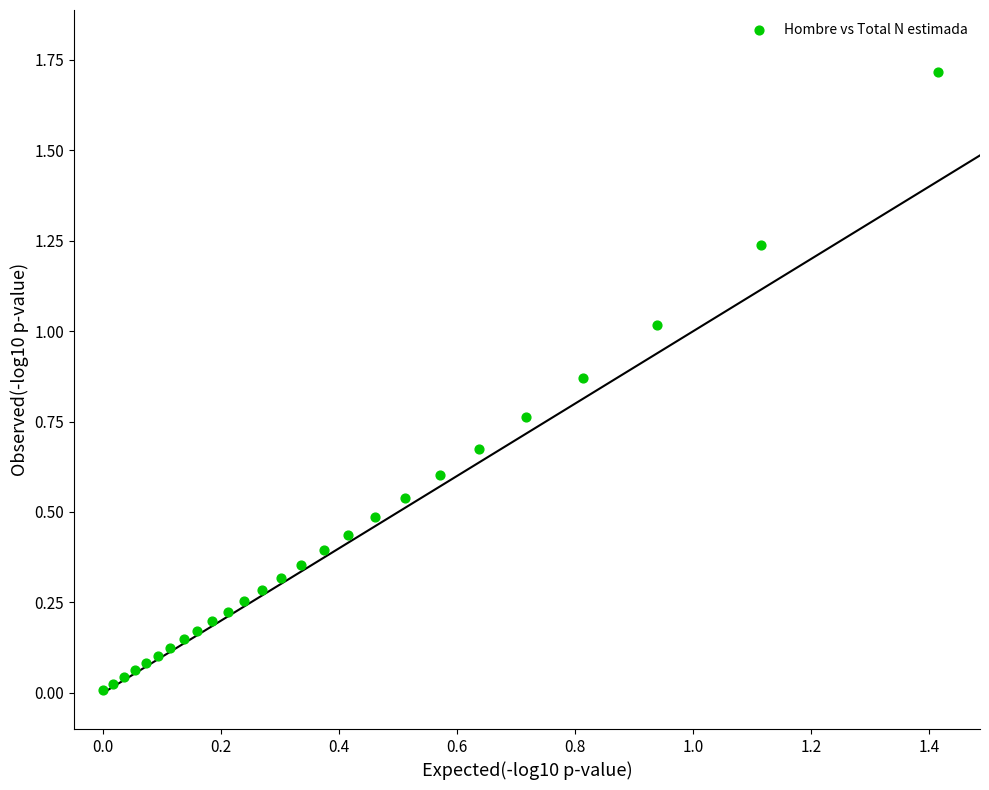

What is the range of X values (max minus min)?

1.4